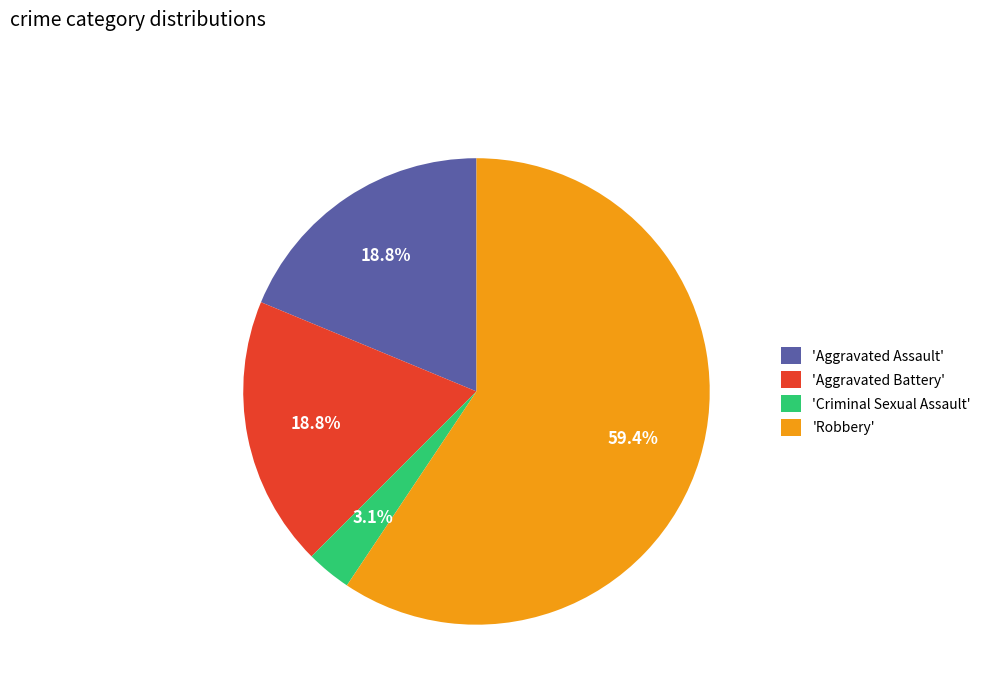

What is the largest slice in the pie chart?

'Robbery'